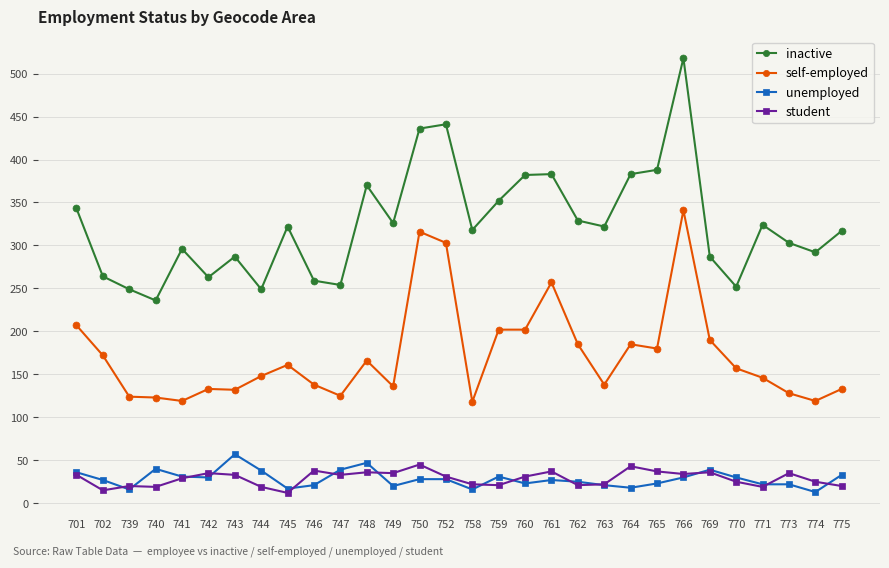

What are all the series names shown in the legend?

inactive, self-employed, unemployed, student